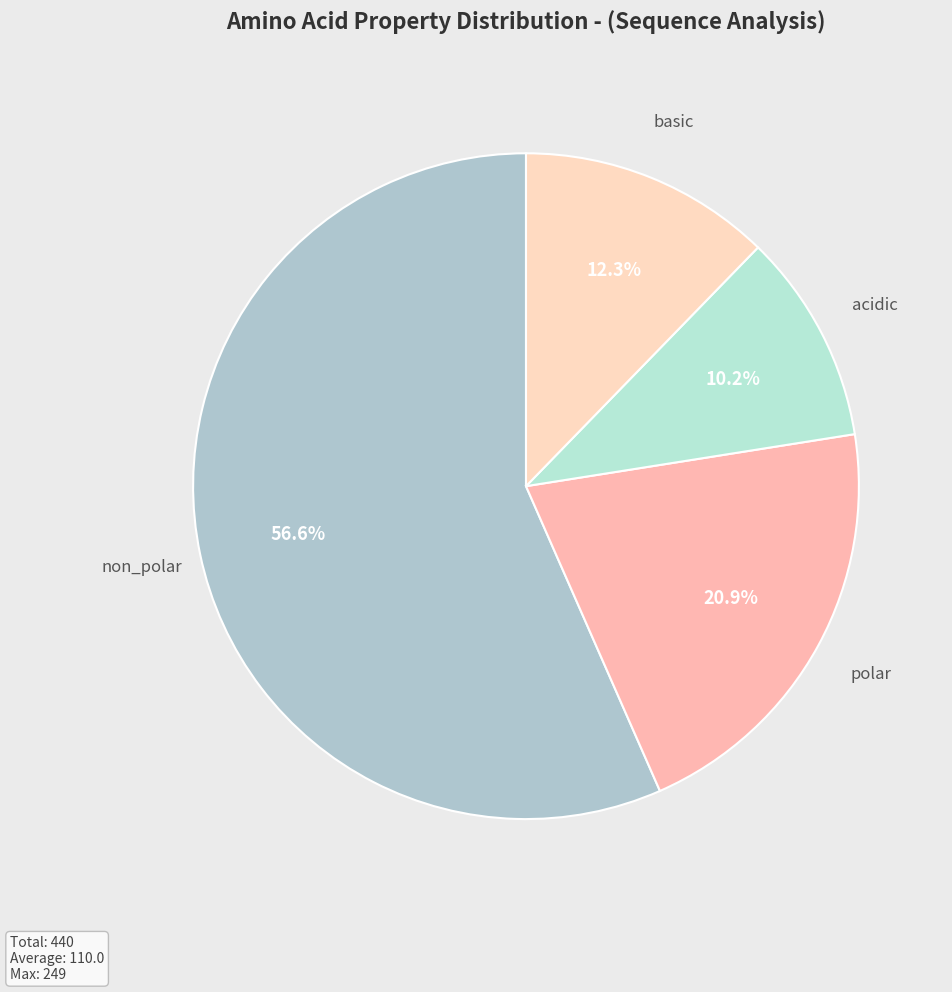

Count the number of slices in the pie.

4